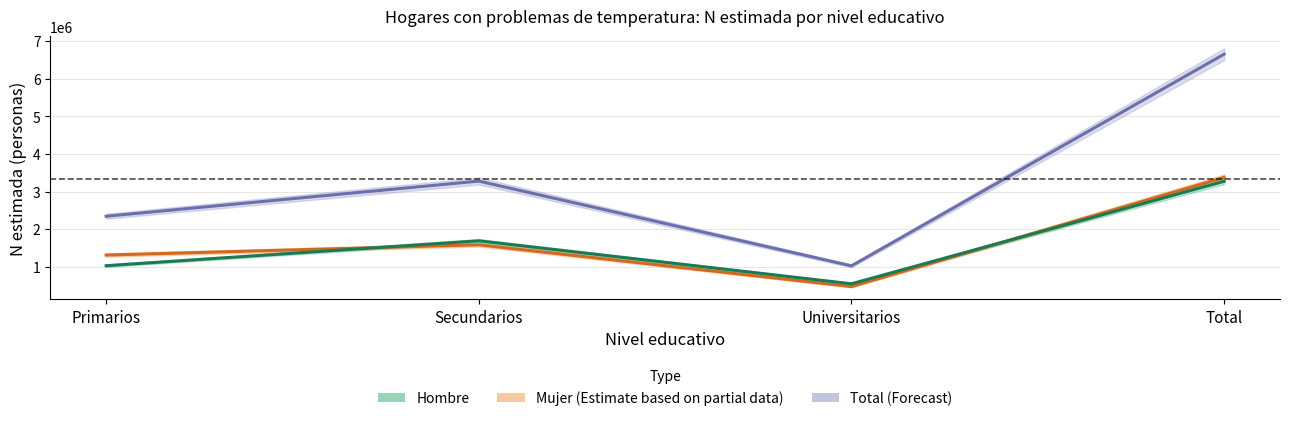

What is the spread (max minus min) of values at Primarios?

1315113